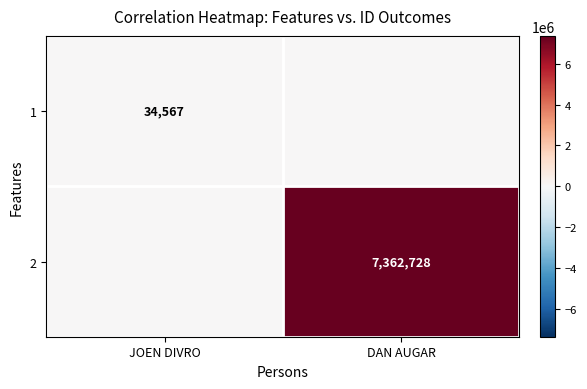

What is the greatest value displayed?

7362728